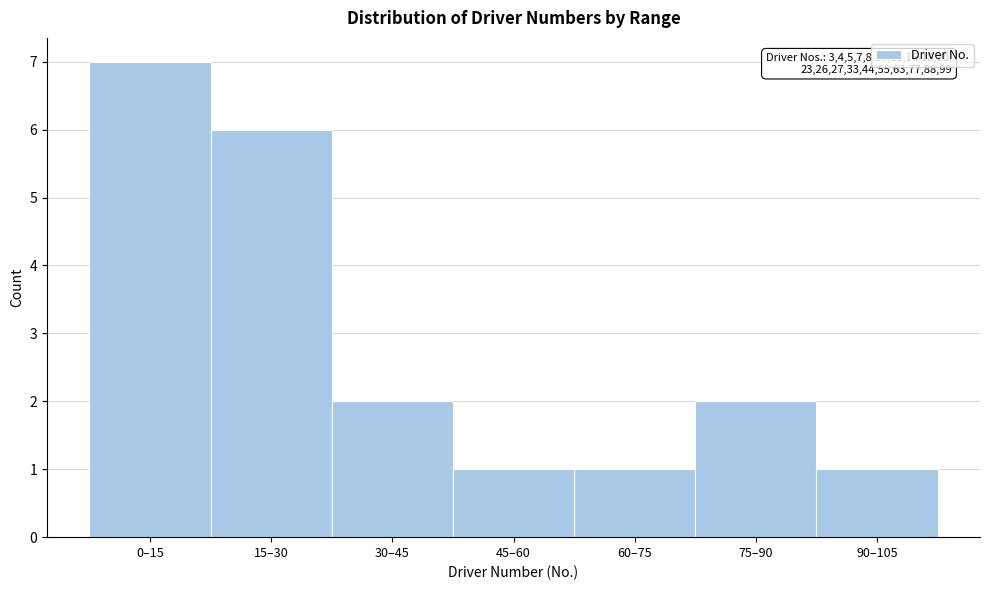

Reading left to right, list all the values displayed in this chart.

7	6	2	1	1	2	1